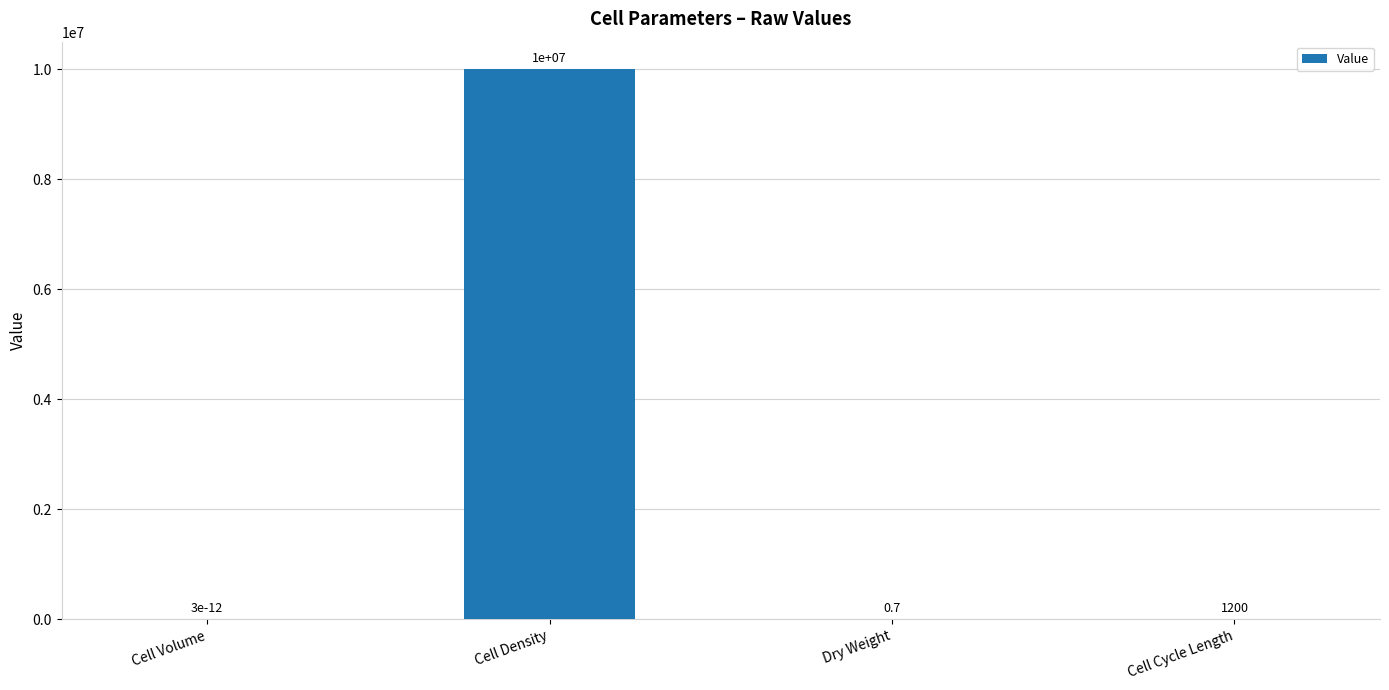

The chart shows a value of 0.0 at Cell Volume. True or false?

True